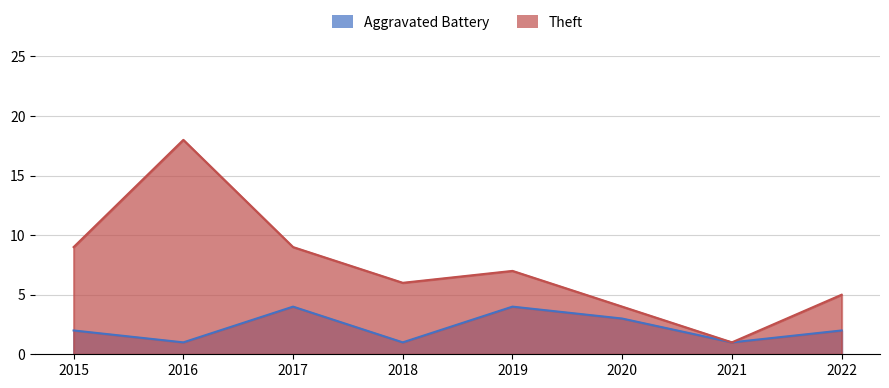

Which series has the widest spread of values?

Theft